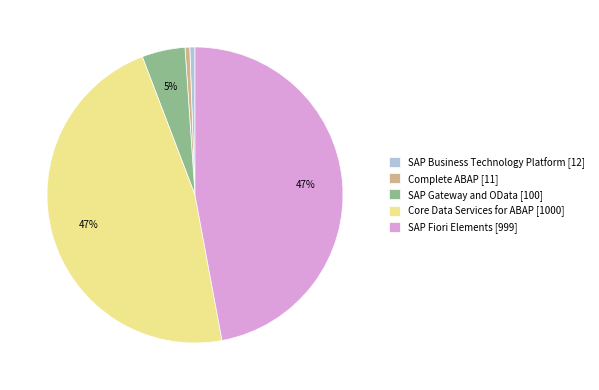

Does SAP Gateway and OData represent more than half of the total?

No